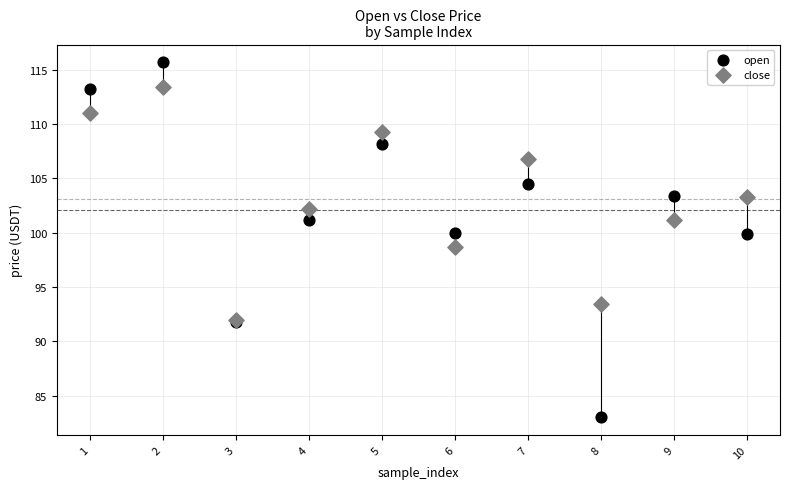

What are all the series names shown in the legend?

open, close